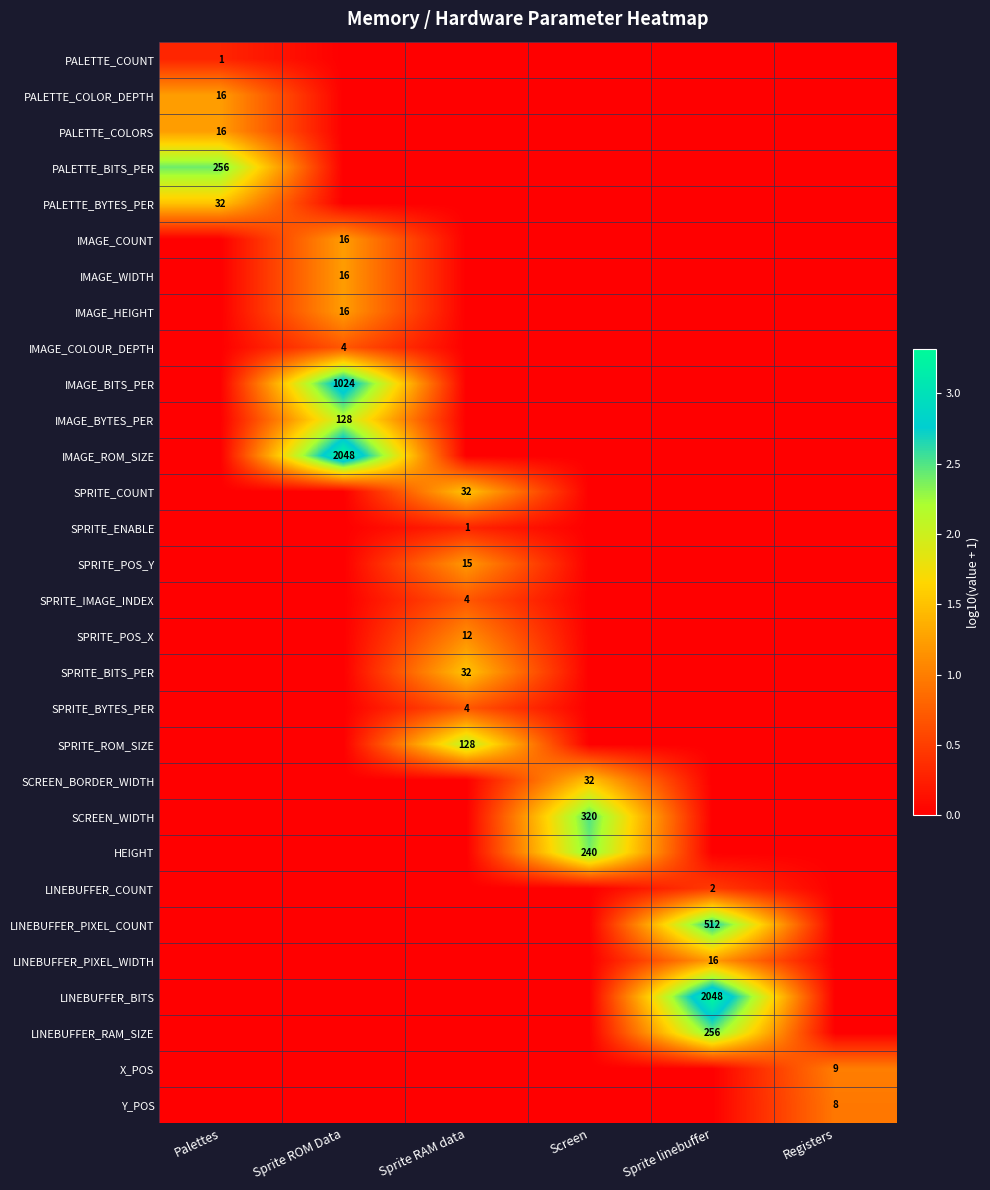

The value of LINEBUFFER_BITS at Sprite linebuffer is 975. True or false?

False